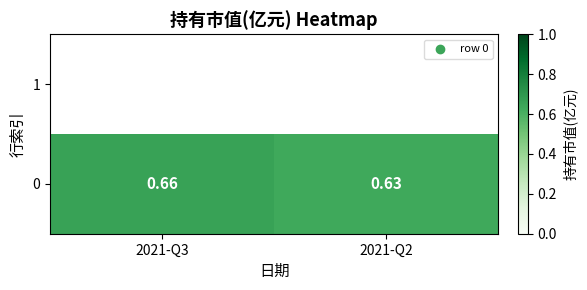

Which label corresponds to the smallest value in the chart?

2021-Q2